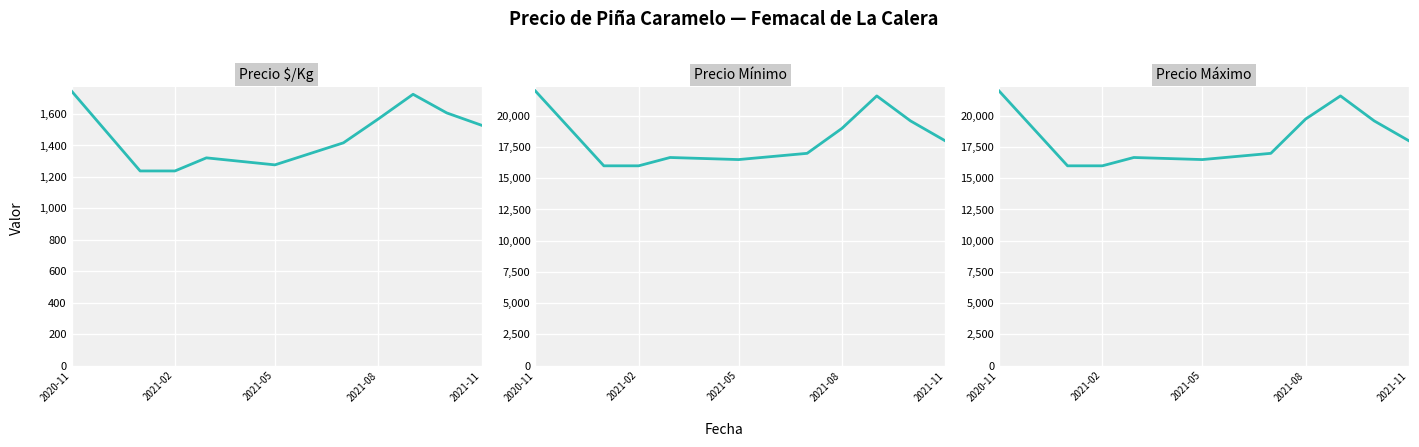

Which category has the lowest value across all series?

2021-02